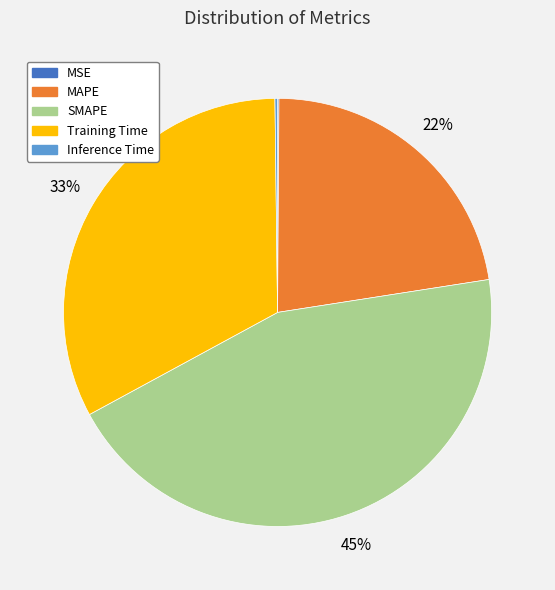

Does SMAPE represent more than half of the total?

No